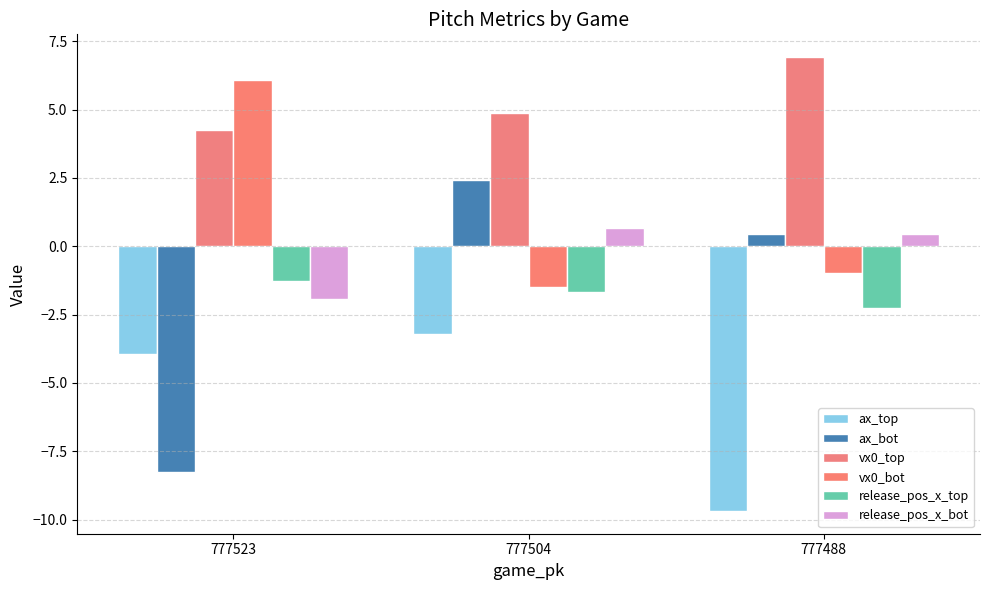

Reading left to right, extract all data points from this chart.

ax_top: 777523=-3.9	777504=-3.2	777488=-9.7
ax_bot: 777523=-8.3	777504=2.4	777488=0.5
vx0_top: 777523=4.3	777504=4.9	777488=6.9
vx0_bot: 777523=6.1	777504=-1.5	777488=-1.0
release_pos_x_top: 777523=-1.3	777504=-1.7	777488=-2.2
release_pos_x_bot: 777523=-1.9	777504=0.7	777488=0.5